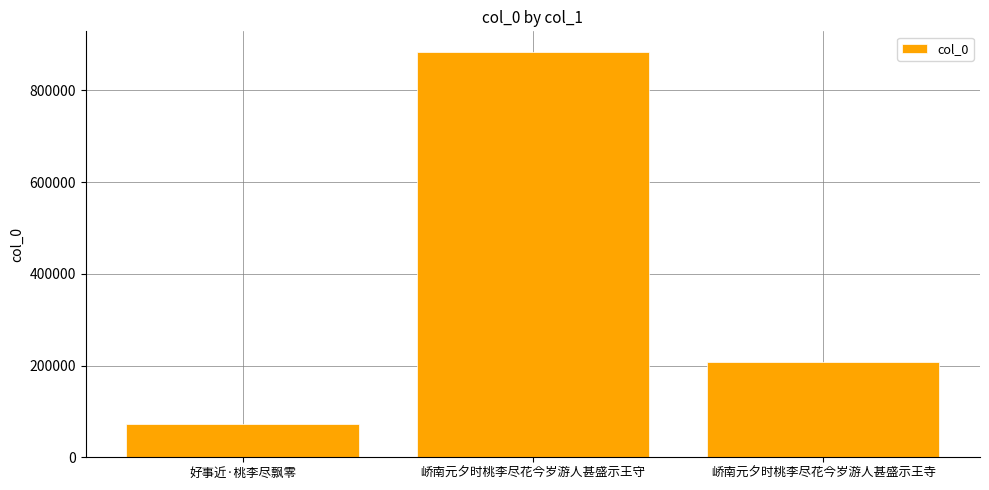

The value at 峤南元夕时桃李尽花今岁游人甚盛示王守 is 1343672. True or false?

False